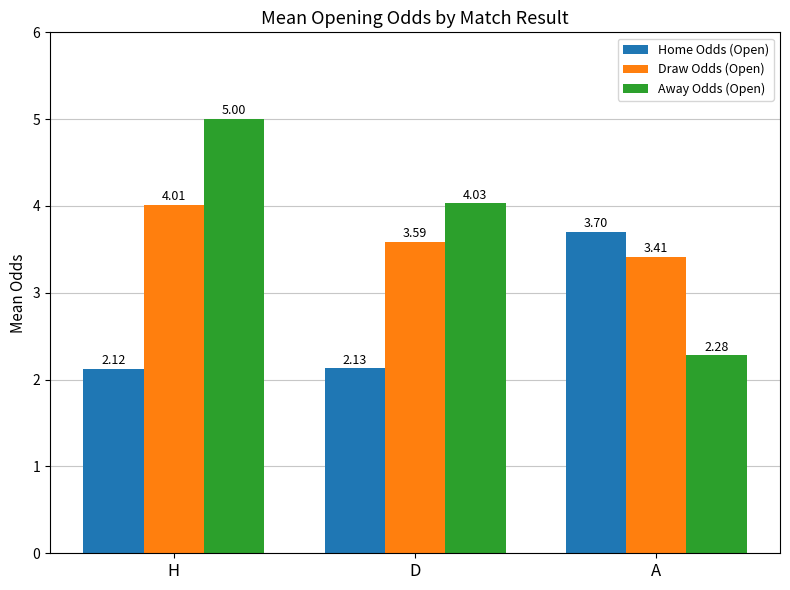

What is the difference between the maximum and minimum values in the Home Odds (Open) series?

1.6